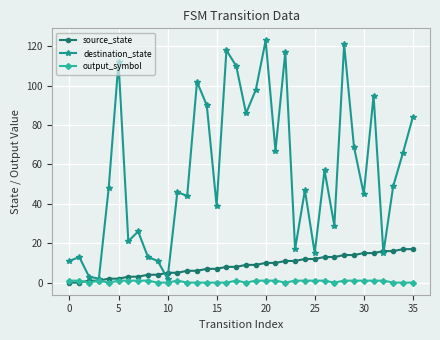

True or false: source_state and destination_state cross at least once.

True